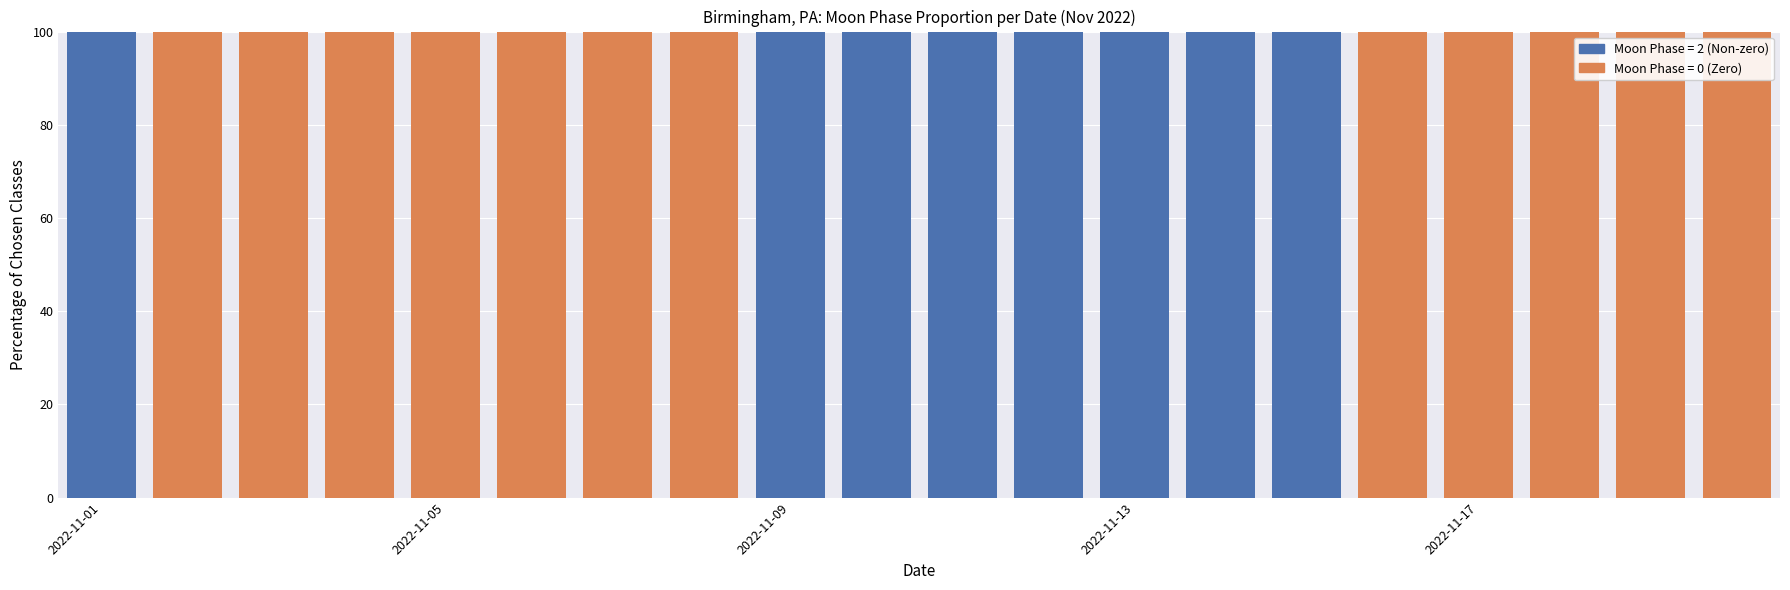

What is the highest value of the Moon Phase = 2 (Non-zero) series?

100